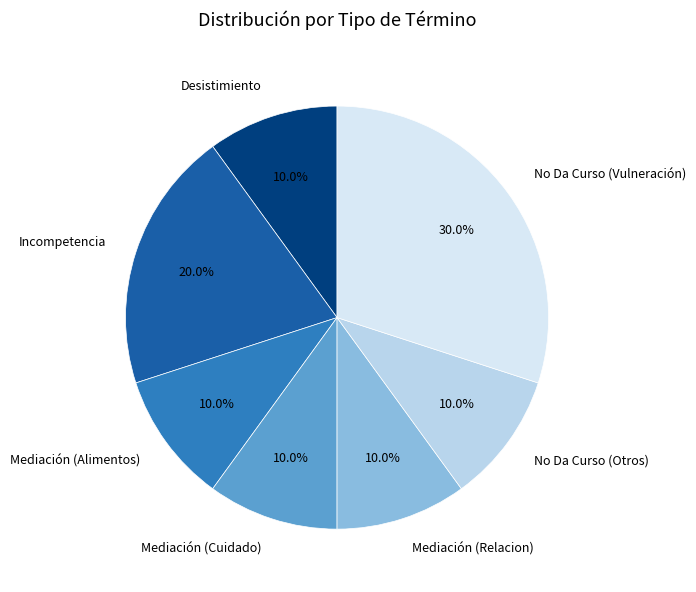

Is there any slice that represents more than half of the pie?

No